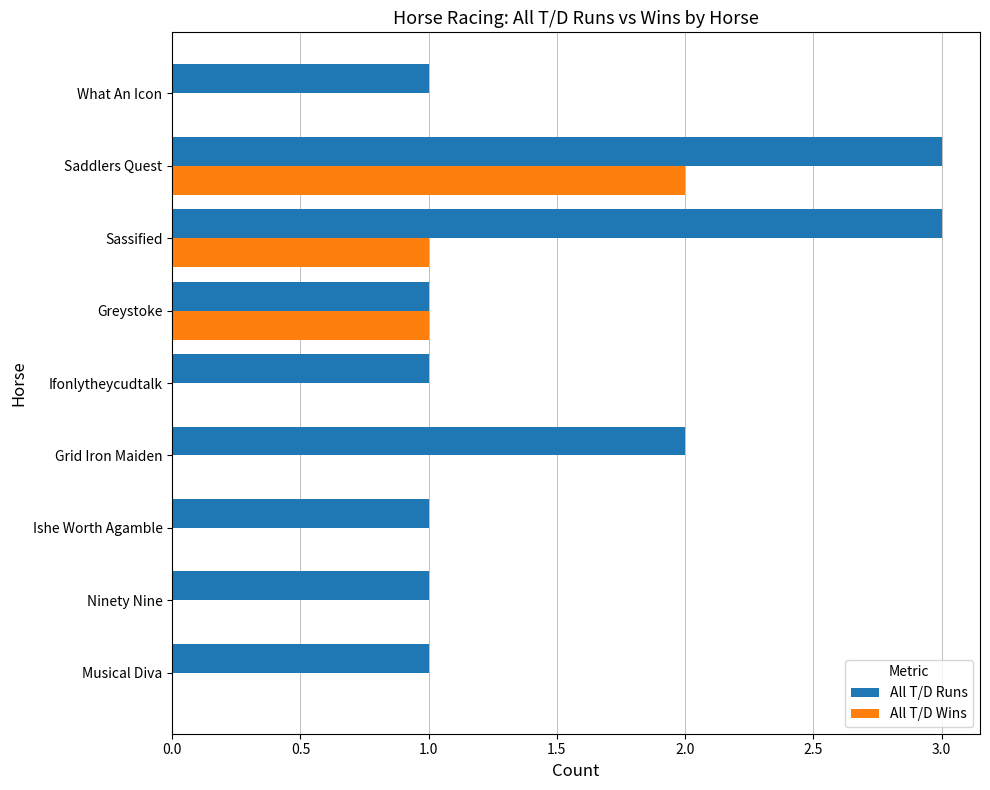

What is the greatest value displayed?

3